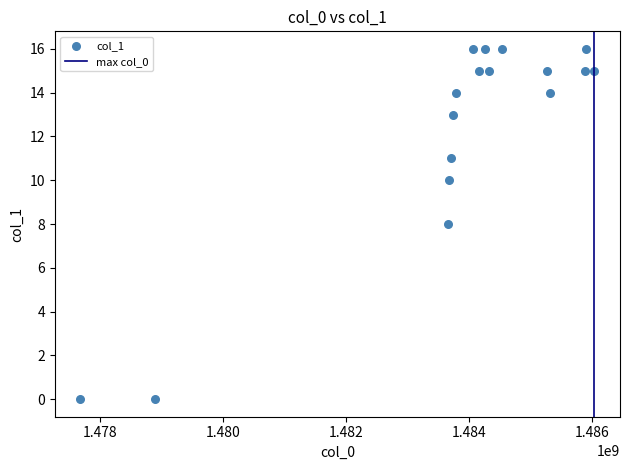

What is the range of X values (max minus min)?

8355970